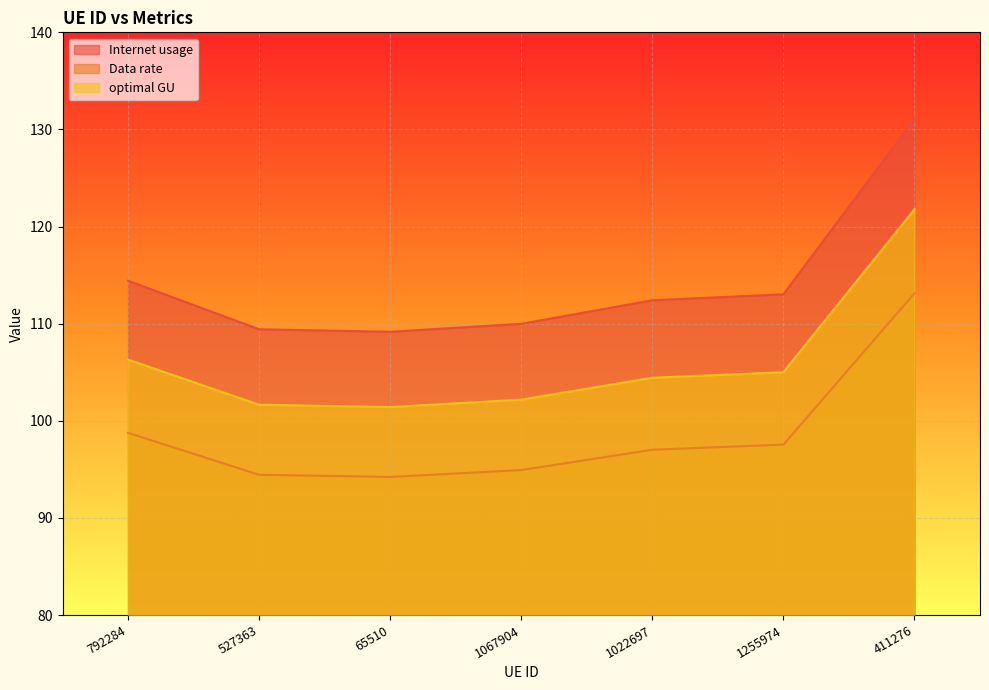

Reading left to right, what are all the values shown in this chart?

Internet usage: 792284=114.4	527363=109.4	65510=109.2	1067904=110.0	1022697=112.4	1255974=113.0	411276=131.1
Data rate: 792284=98.8	527363=94.4	65510=94.2	1067904=94.9	1022697=97.0	1255974=97.6	411276=113.1
optimal GU: 792284=106.3	527363=101.7	65510=101.4	1067904=102.2	1022697=104.4	1255974=105.0	411276=121.8